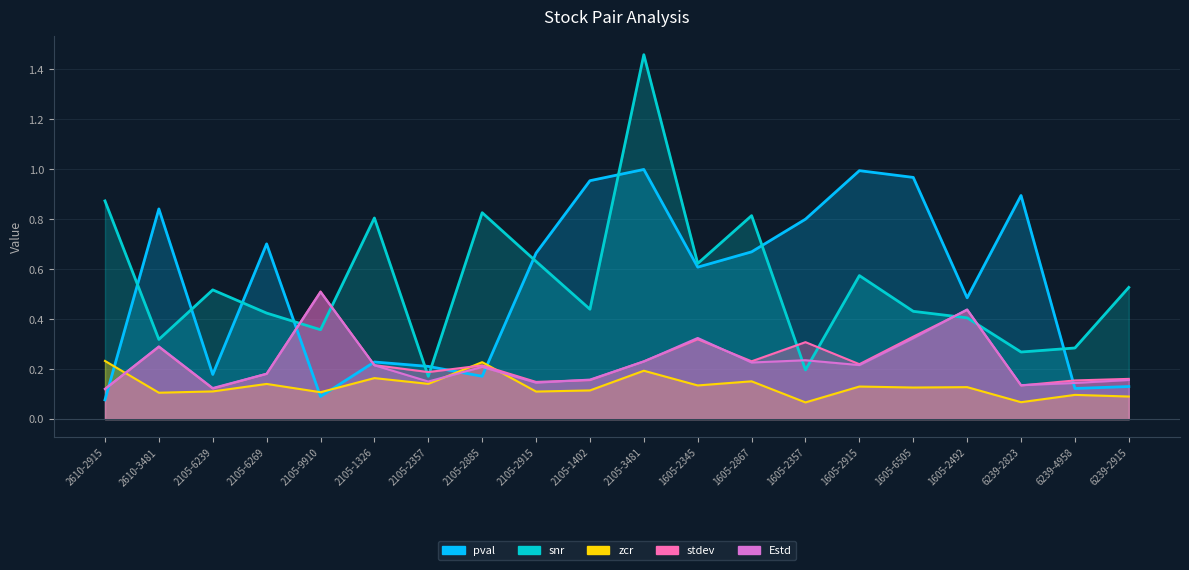

How many data points does each series have?

20